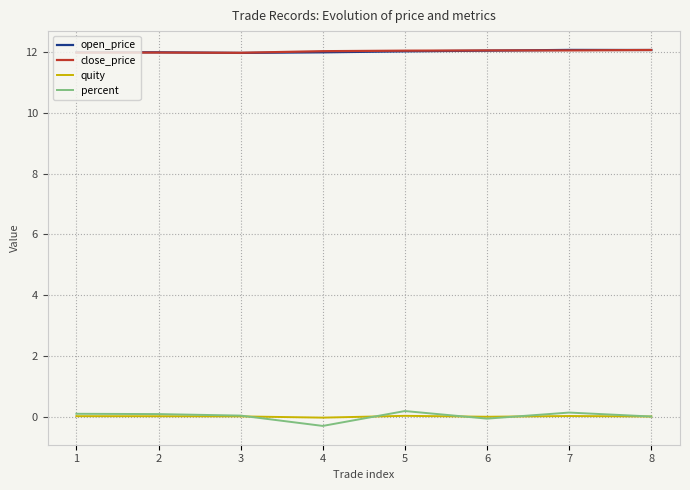

What is the sum of all percent values?

0.1